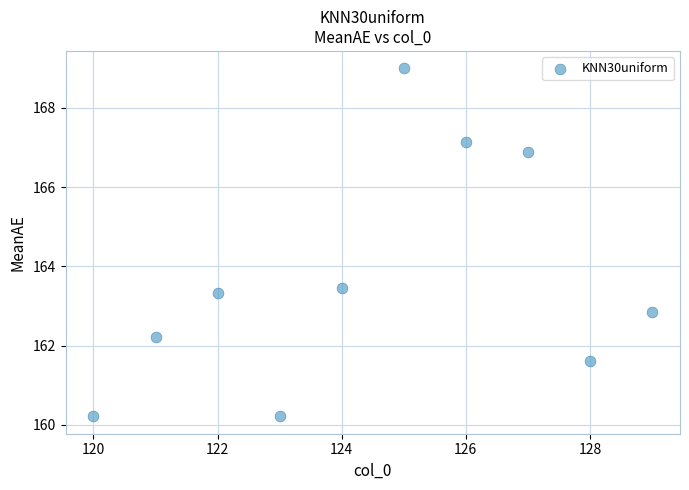

What Y value in the scatter plot is closest to 164?

163.4